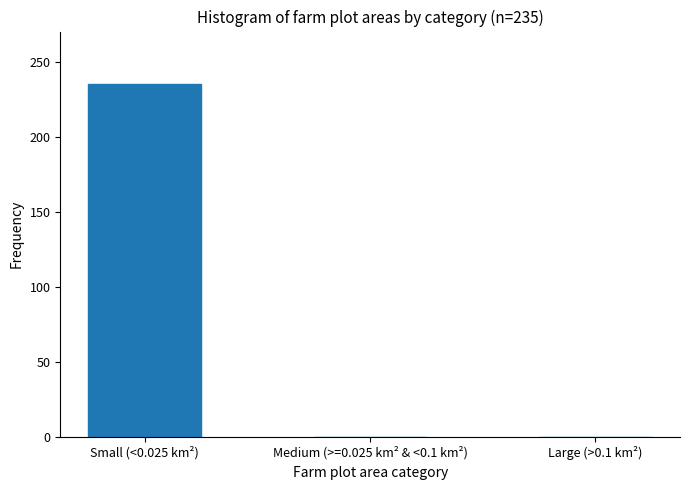

Reading right to left, extract all data points from this chart.

Large (>0.1 km²)=0	Medium (>=0.025 km² & <0.1 km²)=0	Small (<0.025 km²)=235